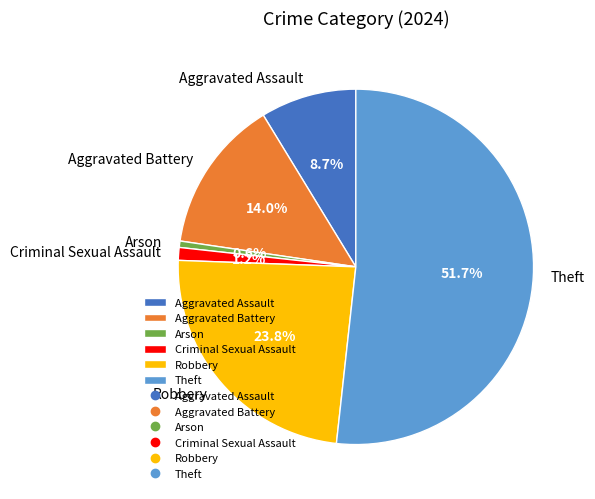

Is there any slice that represents more than half of the pie?

Yes